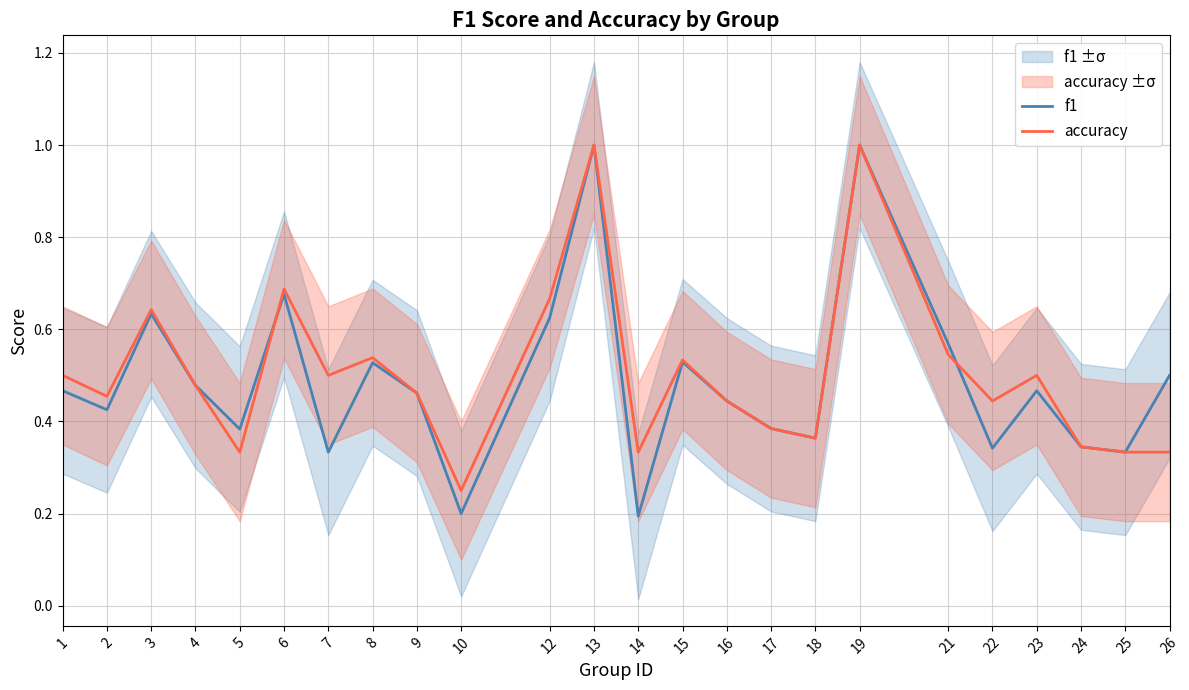

Between 3 and 10, which is larger?

3